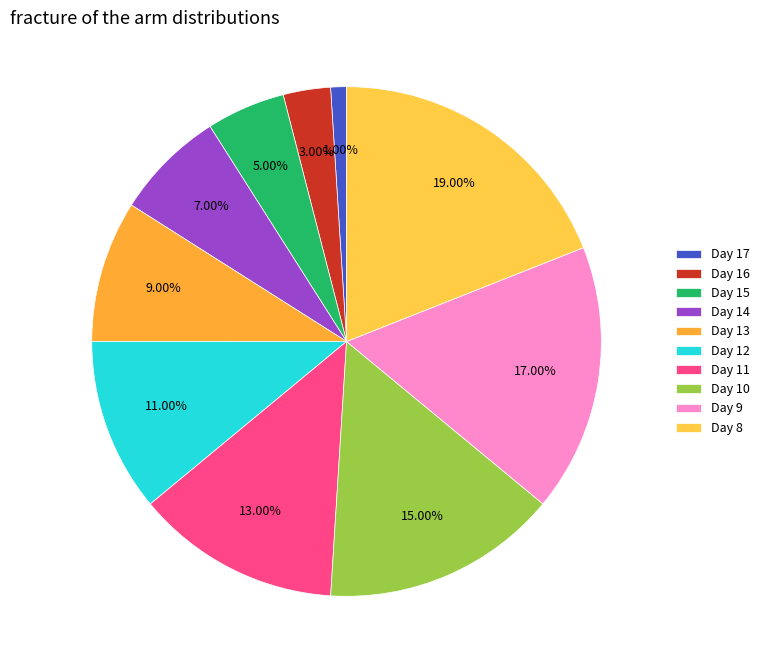

Count the number of slices in the pie.

10